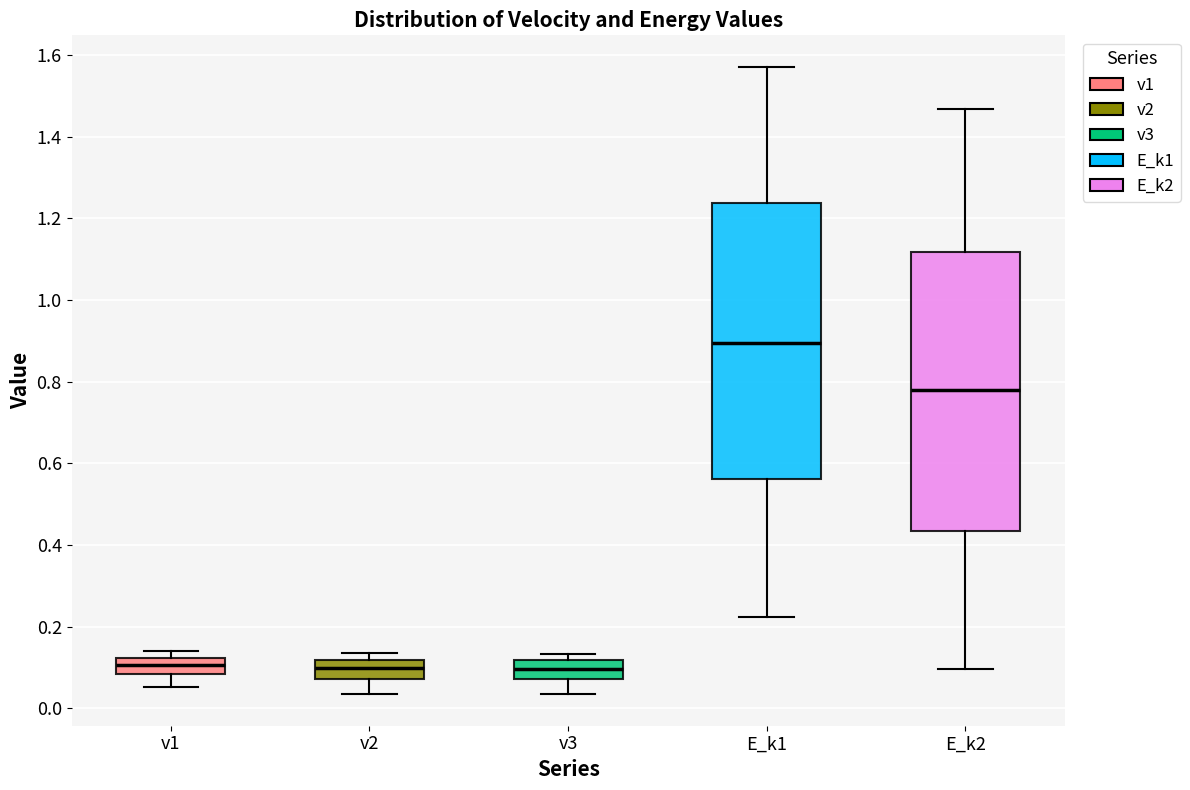

Where does the median line of the box for E_k2 sit on the y-axis? The values are not printed on the chart, so give them approximately, as read against the axis.

0.78